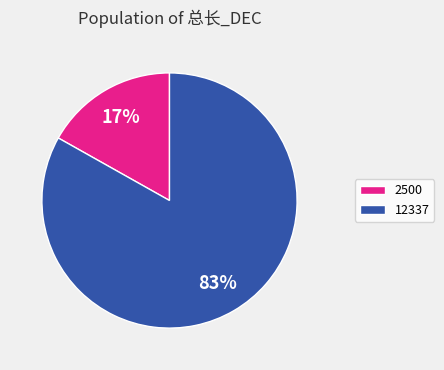

What is the majority slice?

12337